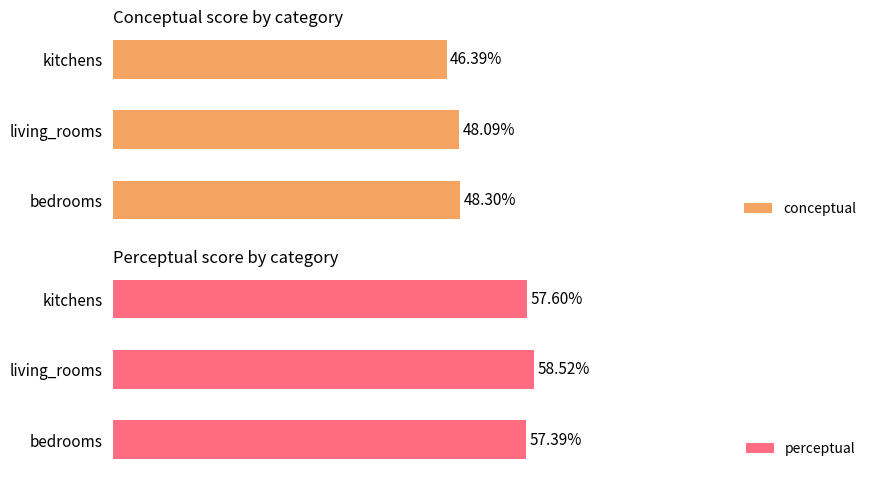

List the series in order of their overall mean, lowest first.

conceptual, perceptual